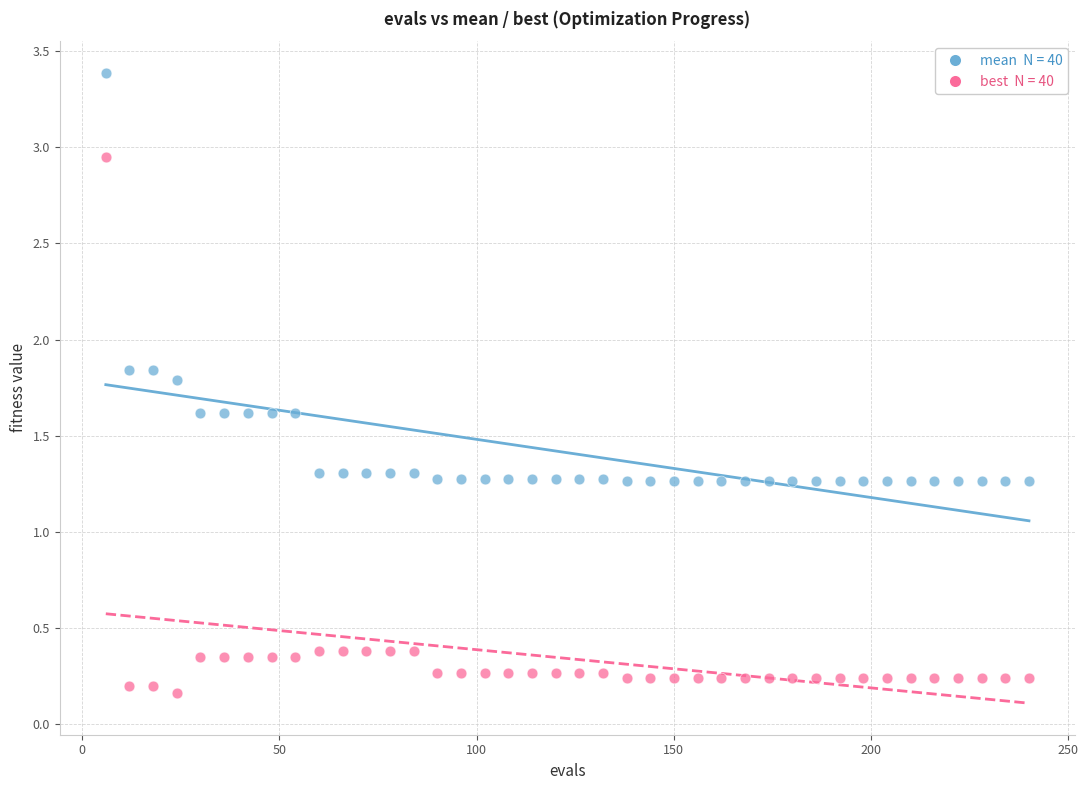

Across all data points, what is the range of X values (max minus min)?

234.0